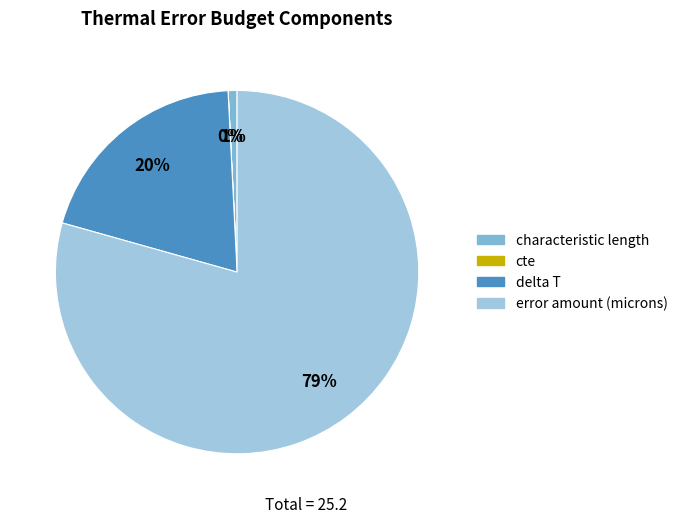

Is there a majority slice in this chart?

Yes